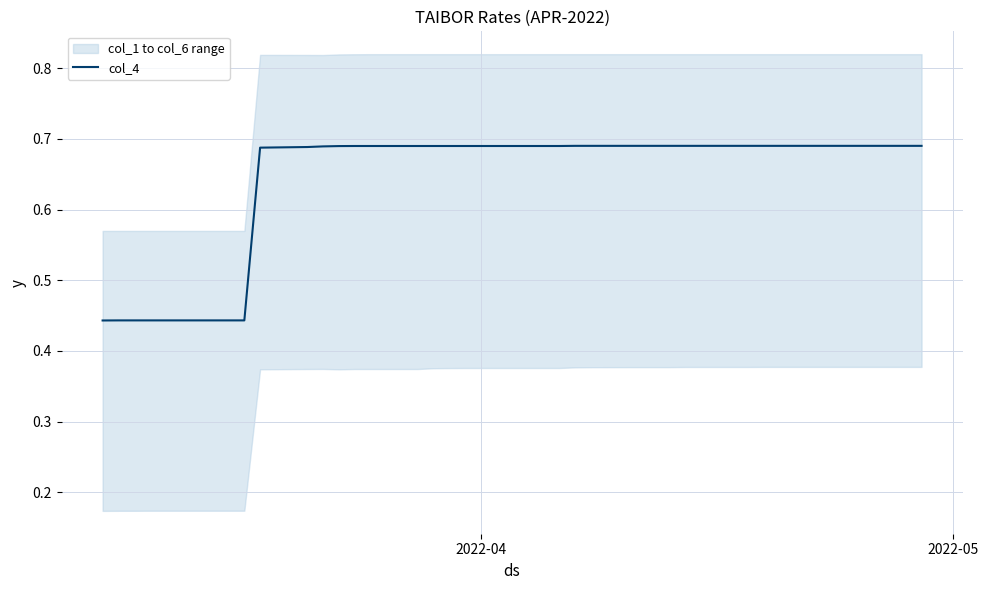

What is the difference between the maximum and minimum values?

0.2